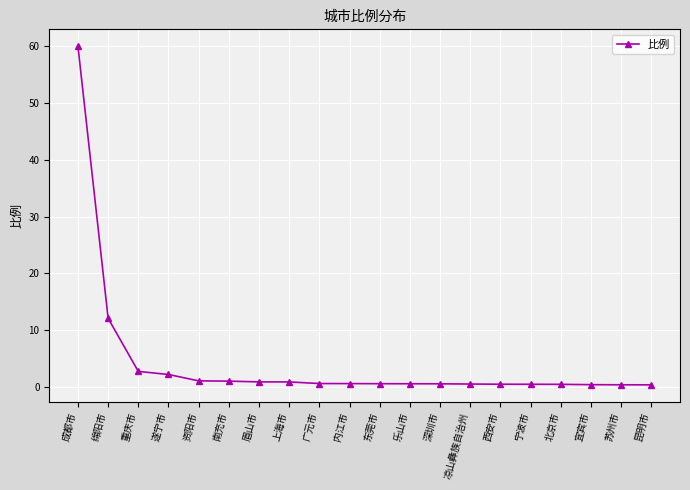

What is the difference between the maximum and minimum values?

59.5